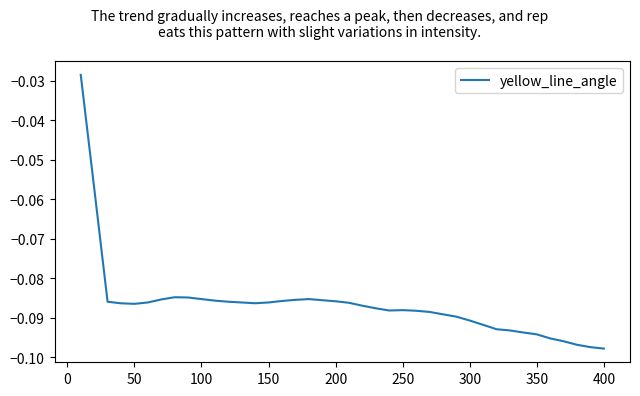

Is it true that the value at 100 is -0.0?

False